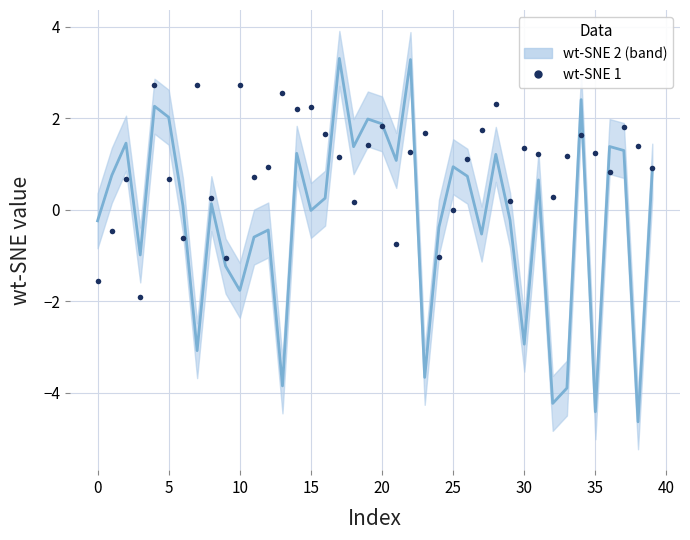

Rank the series at 15 from highest to lowest value.

wt-SNE 1, wt-SNE 2